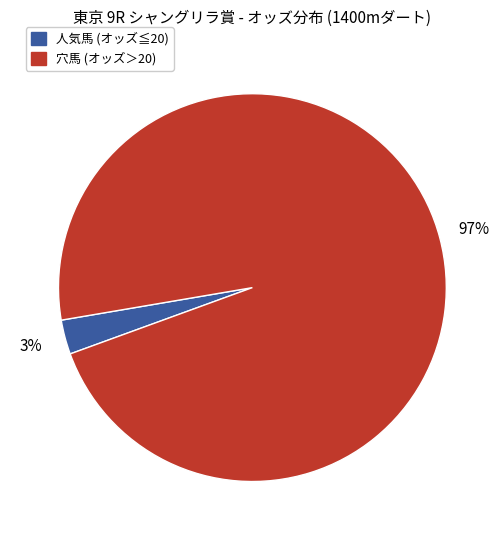

To the nearest percent, what is the average slice percentage?

50%